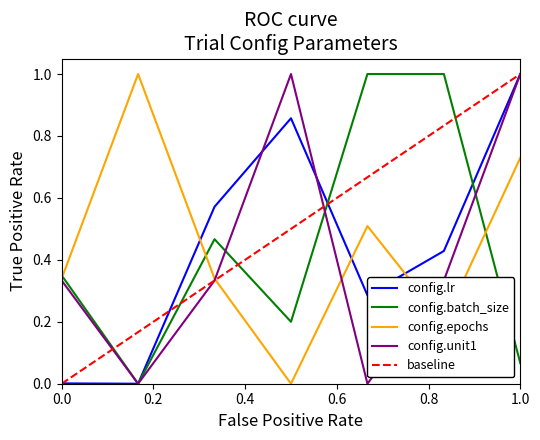

The value of config.batch_size at 1.0 is 0.0. True or false?

False